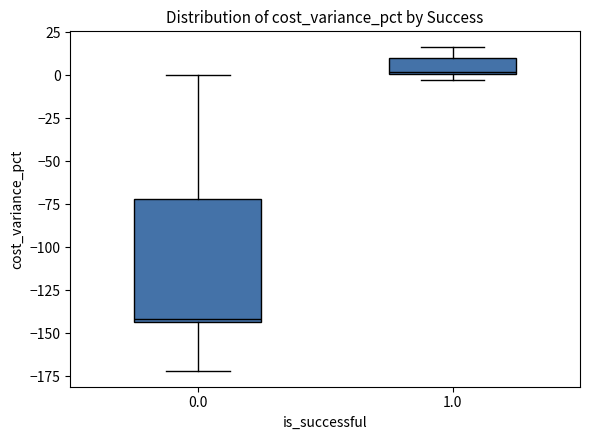

Which box has the highest median line?

1.0